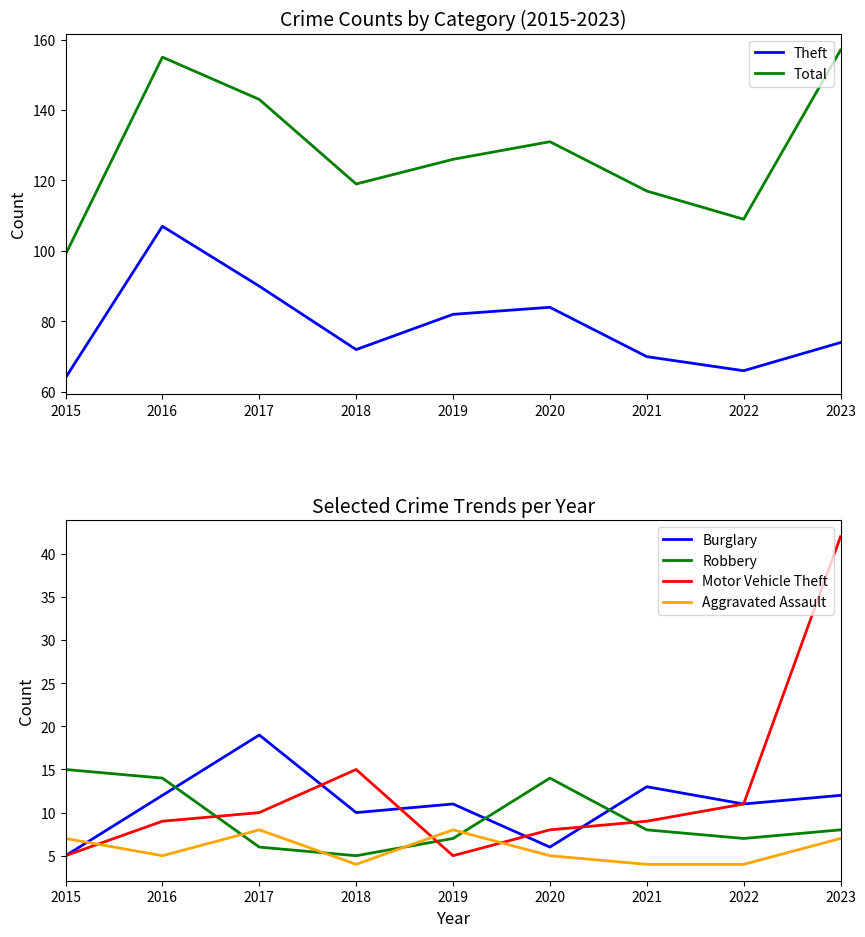

At 2015, list the series in order from smallest to largest.

Burglary, Motor Vehicle Theft, Aggravated Assault, Robbery, Theft, Total